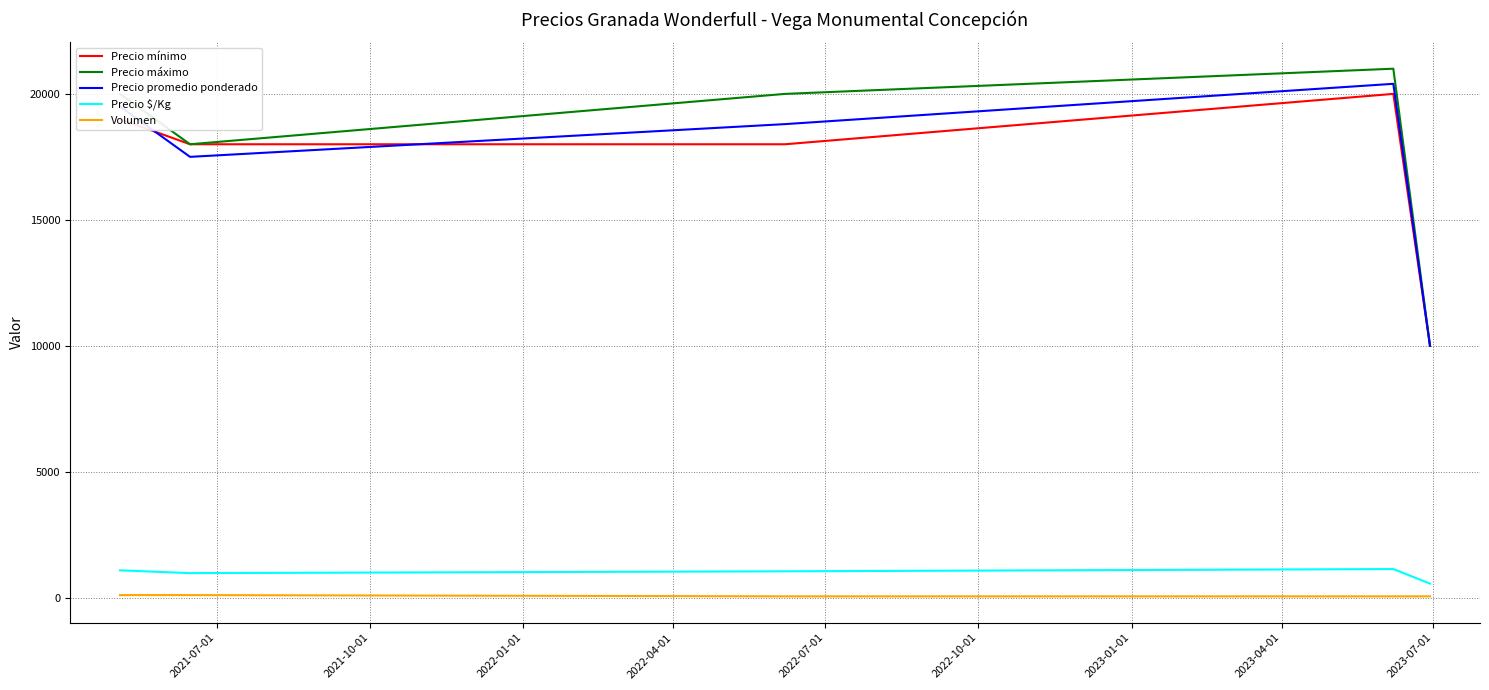

What is the lowest value of the Precio promedio ponderado series?

10000